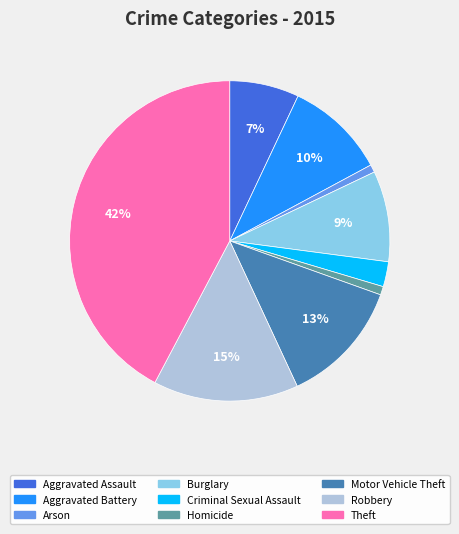

To the nearest percent, what portion does Aggravated Assault represent?

7%